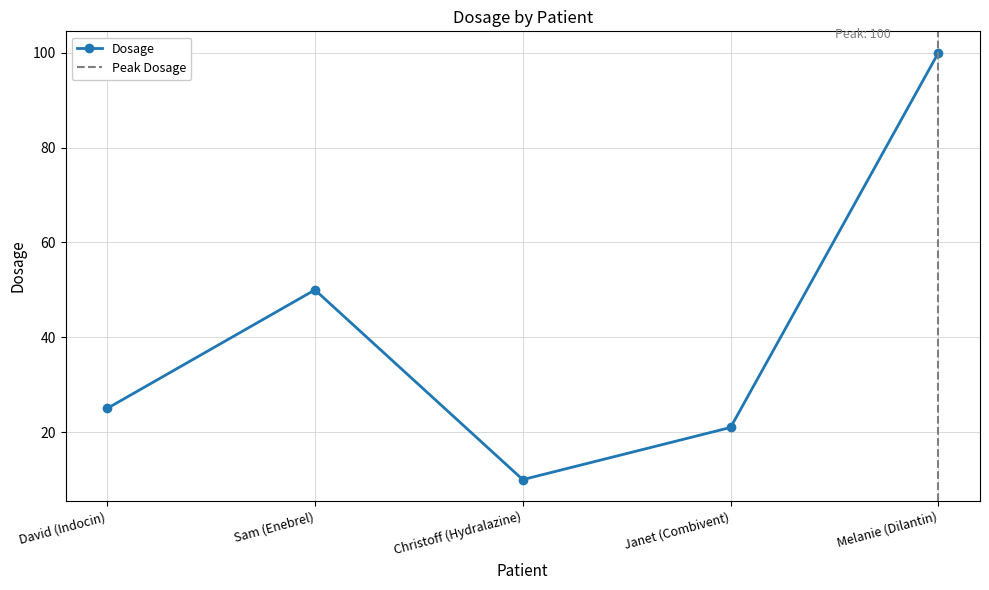

True or false: the data shows 50 at Sam (Enebrel).

True